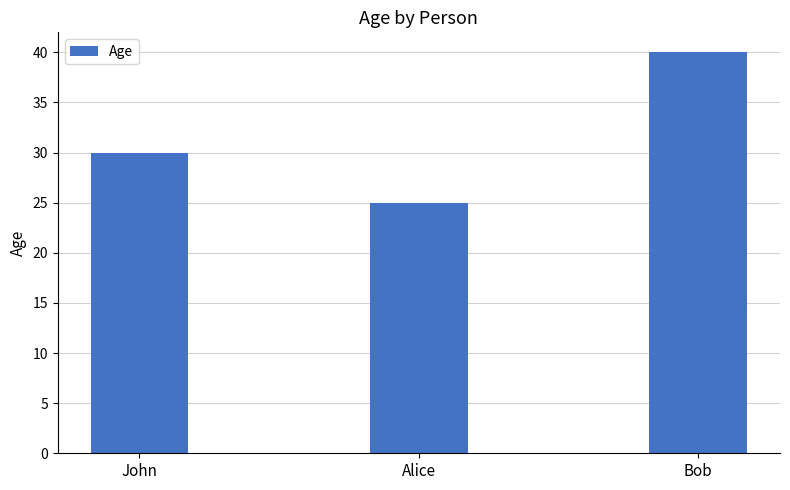

Is it true that the value at Alice is 25?

True